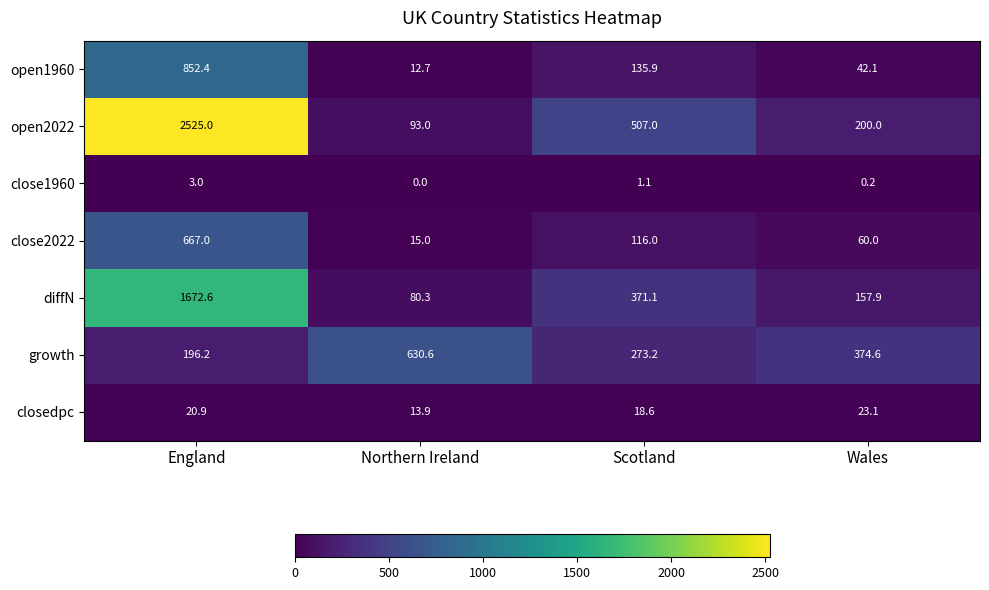

Which category has the lowest value across all series?

Northern Ireland